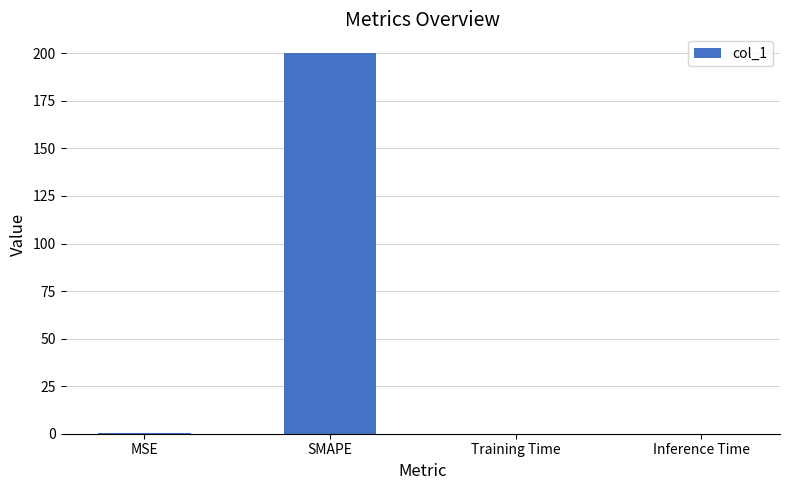

The chart shows a value of 0.0 at Training Time. True or false?

True